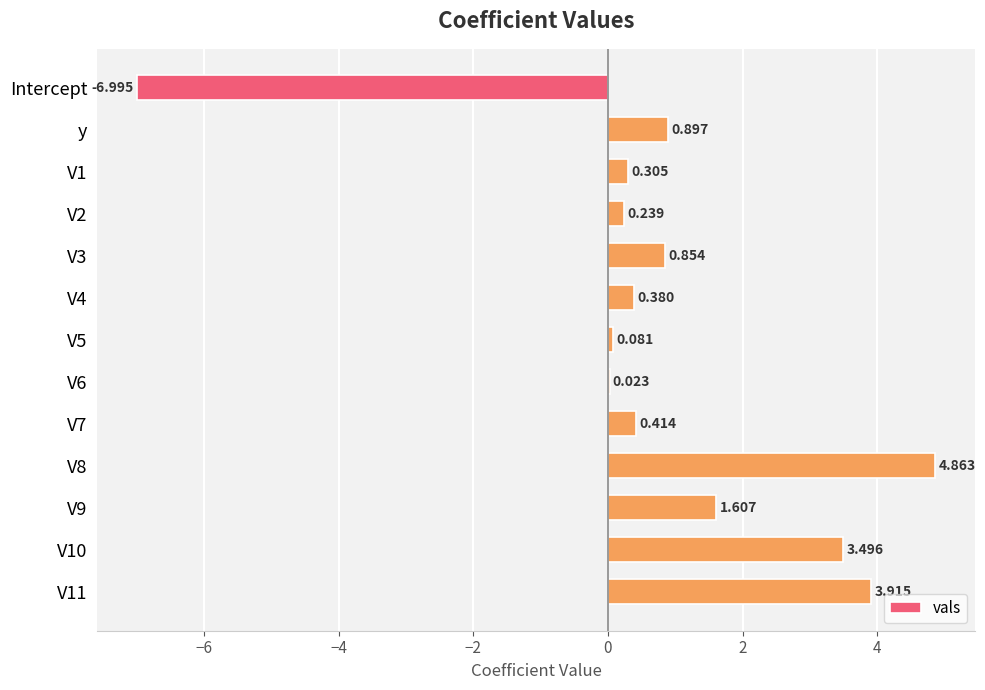

Which has a higher value, y or V7?

y